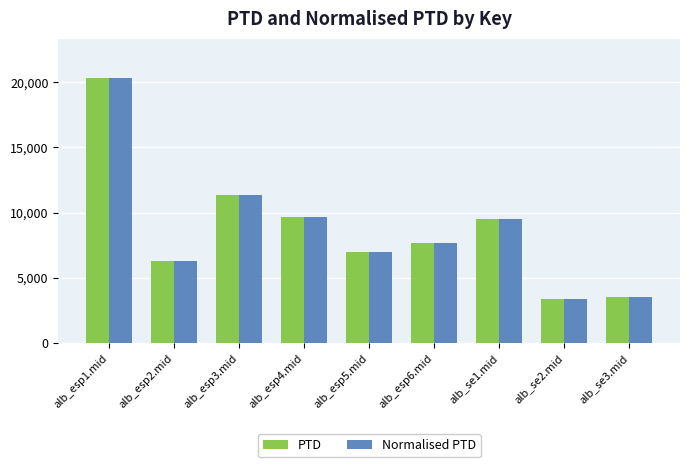

What is the approximate value of PTD at alb_esp3.mid?

11367.1